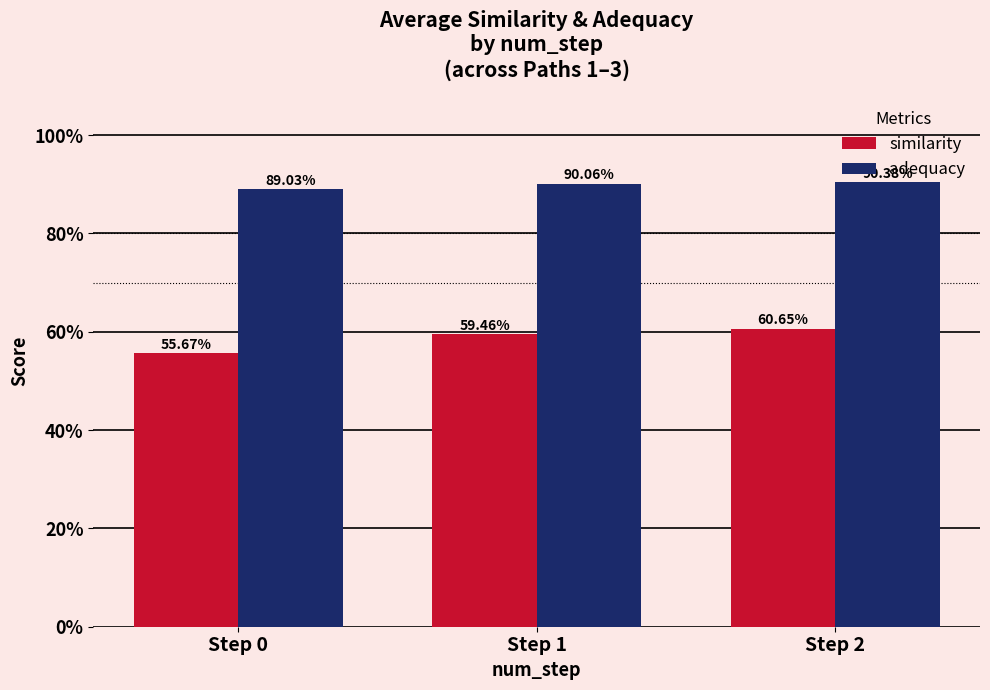

What are all the series names shown in the legend?

similarity, adequacy